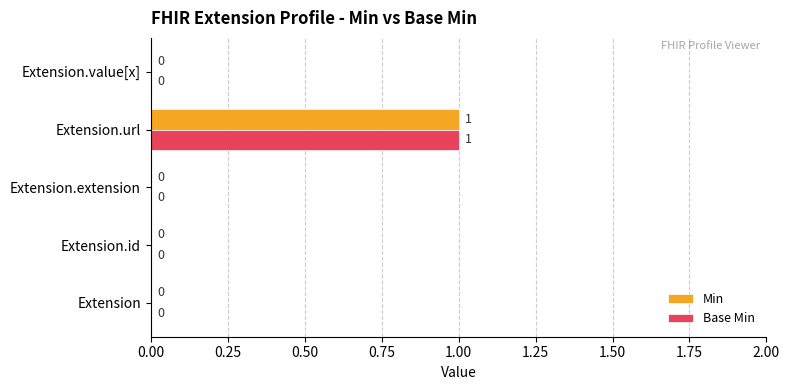

How many Base Min values are between 0 and 1?

5